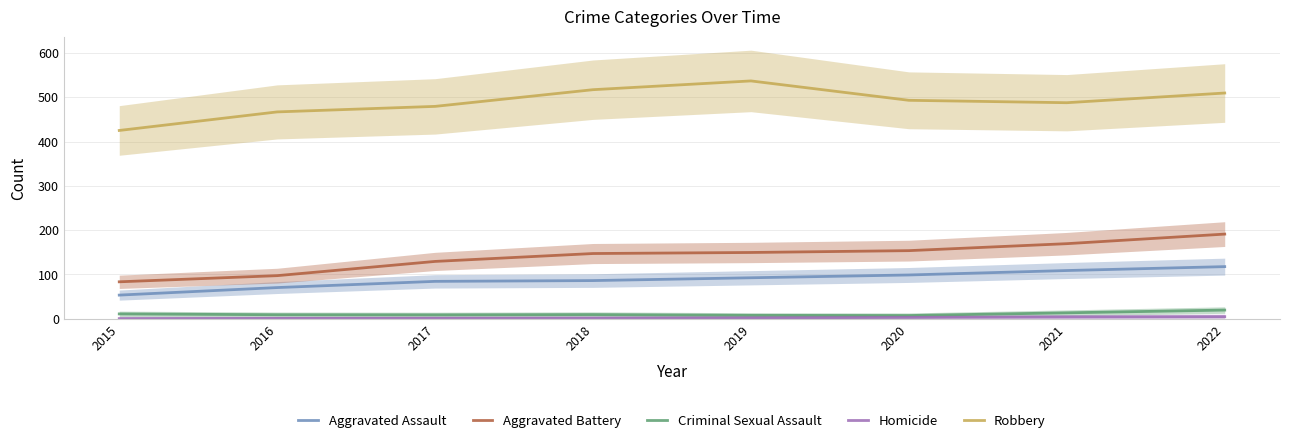

What is the sum of all Robbery values?

3915.0